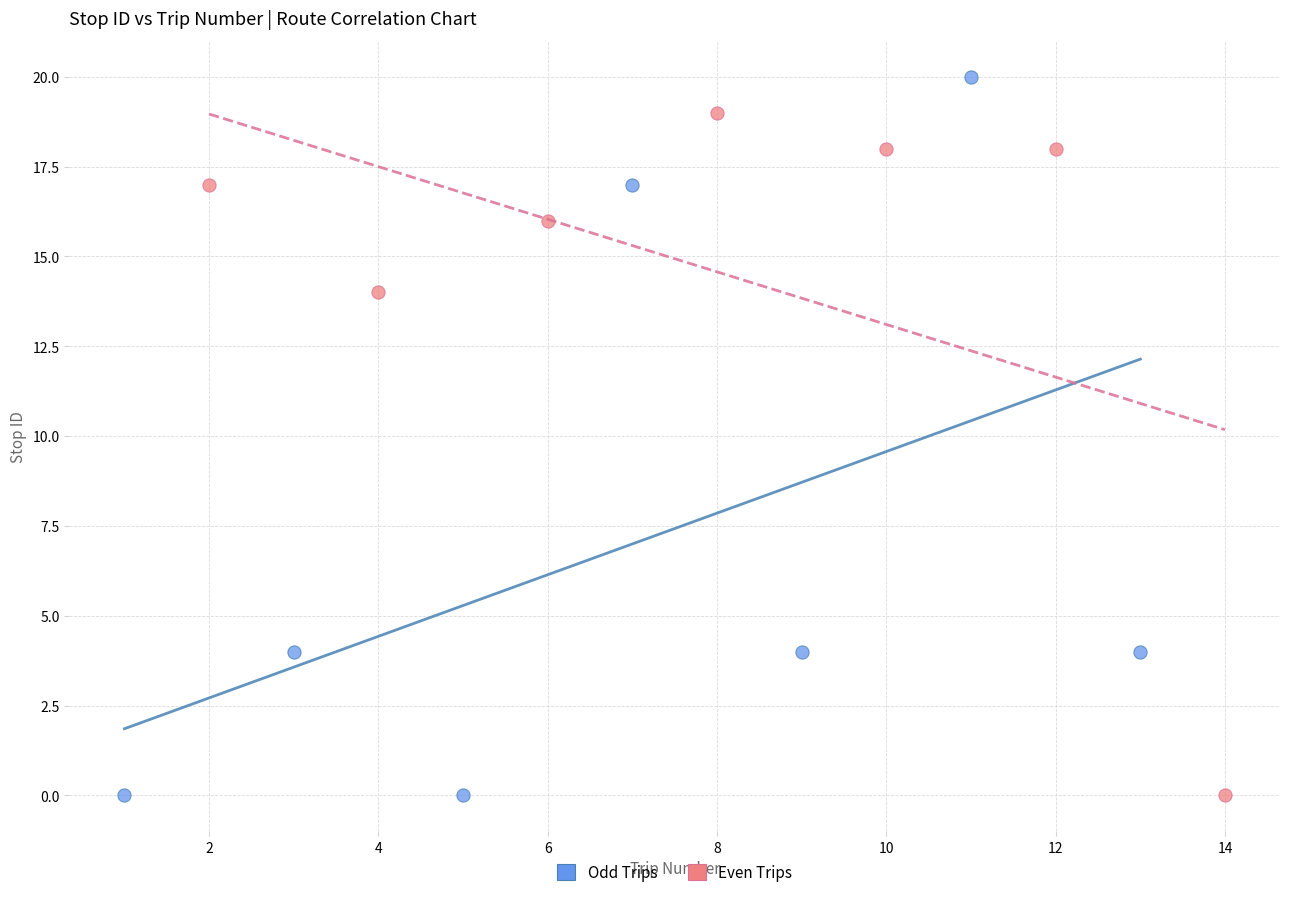

Which series reaches the maximum Y coordinate?

Odd Trips